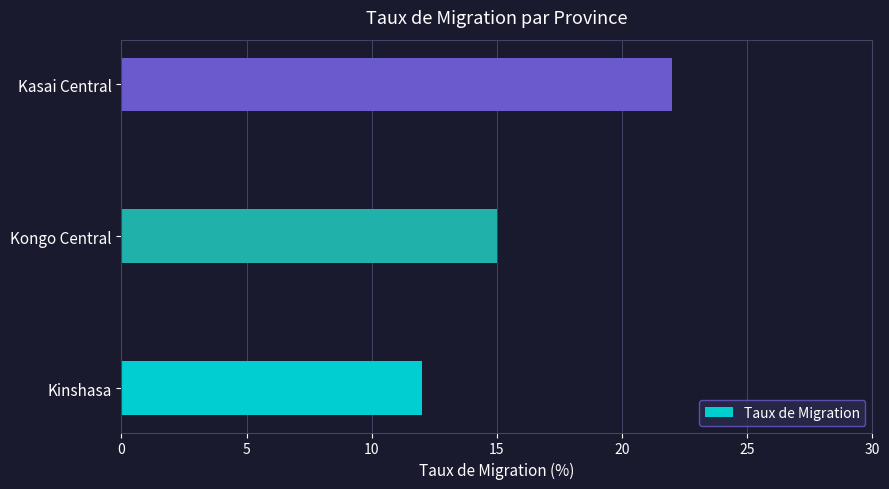

Reading top to bottom, extract all data points from this chart.

Kasai Central=22	Kongo Central=15	Kinshasa=12